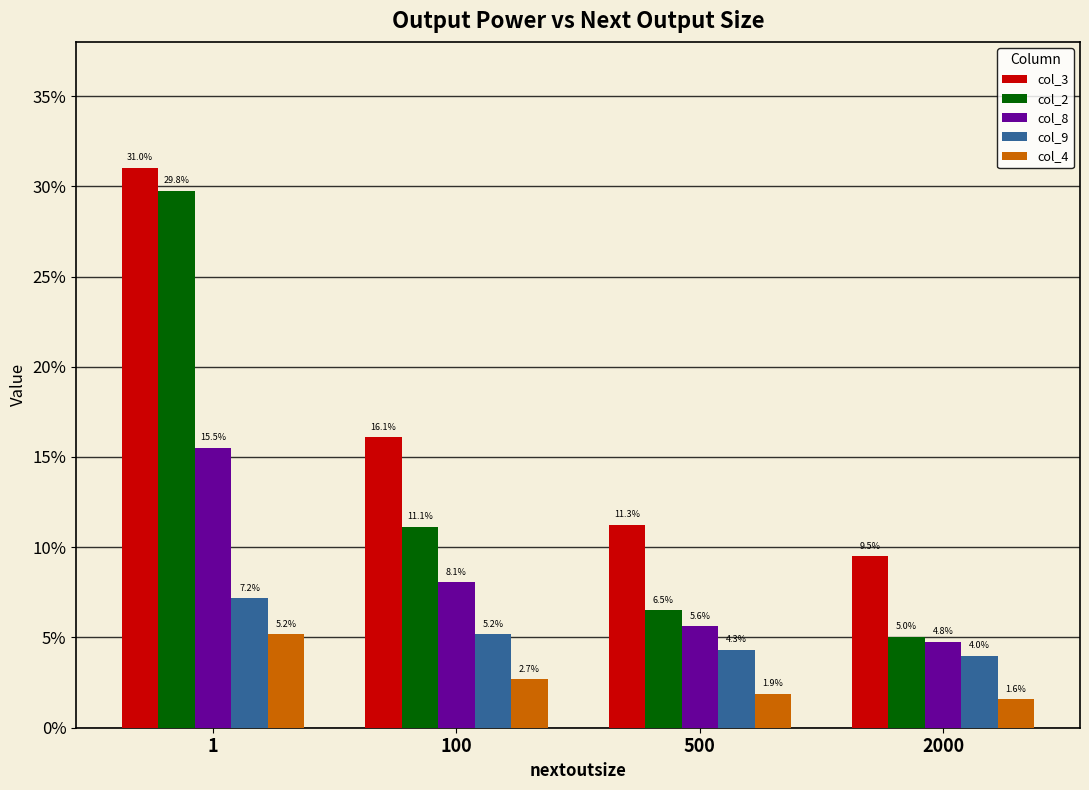

Which series has the widest spread of values?

col_2